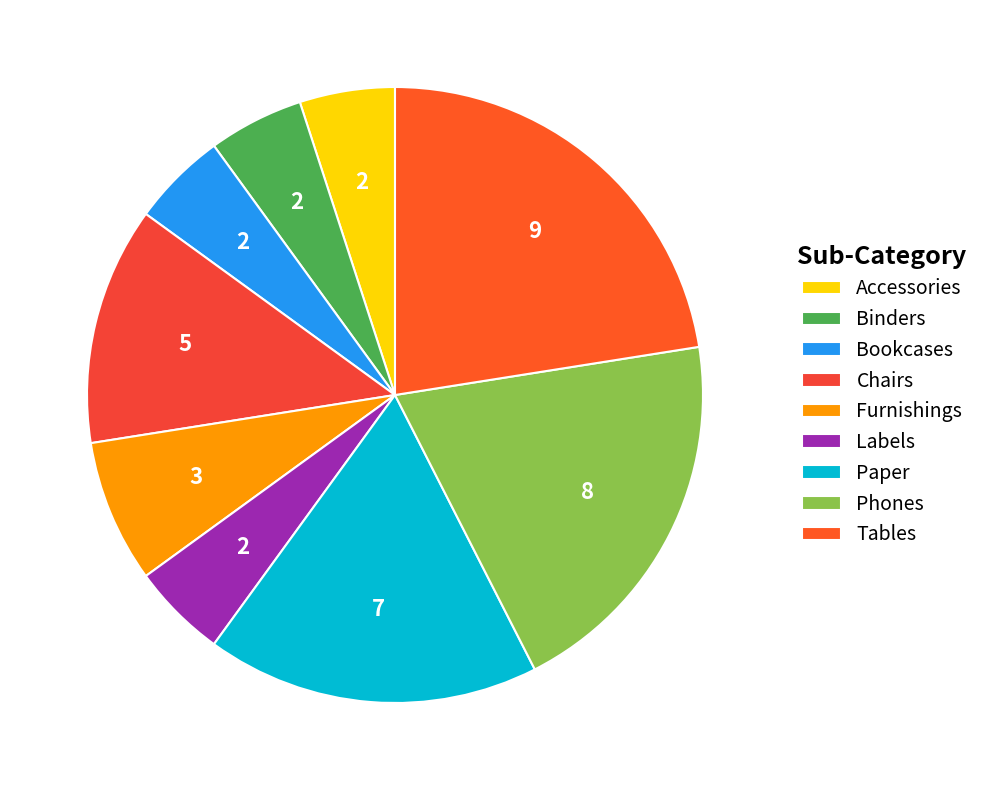

To the nearest percent, what is the combined percentage of Paper and Phones?

38%